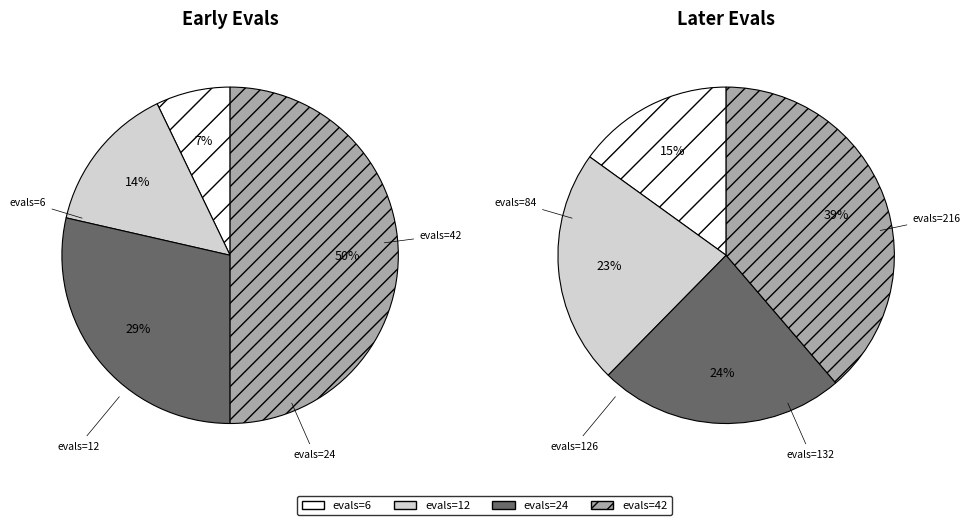

What is the change in value from evals=24 to evals=42?

+18